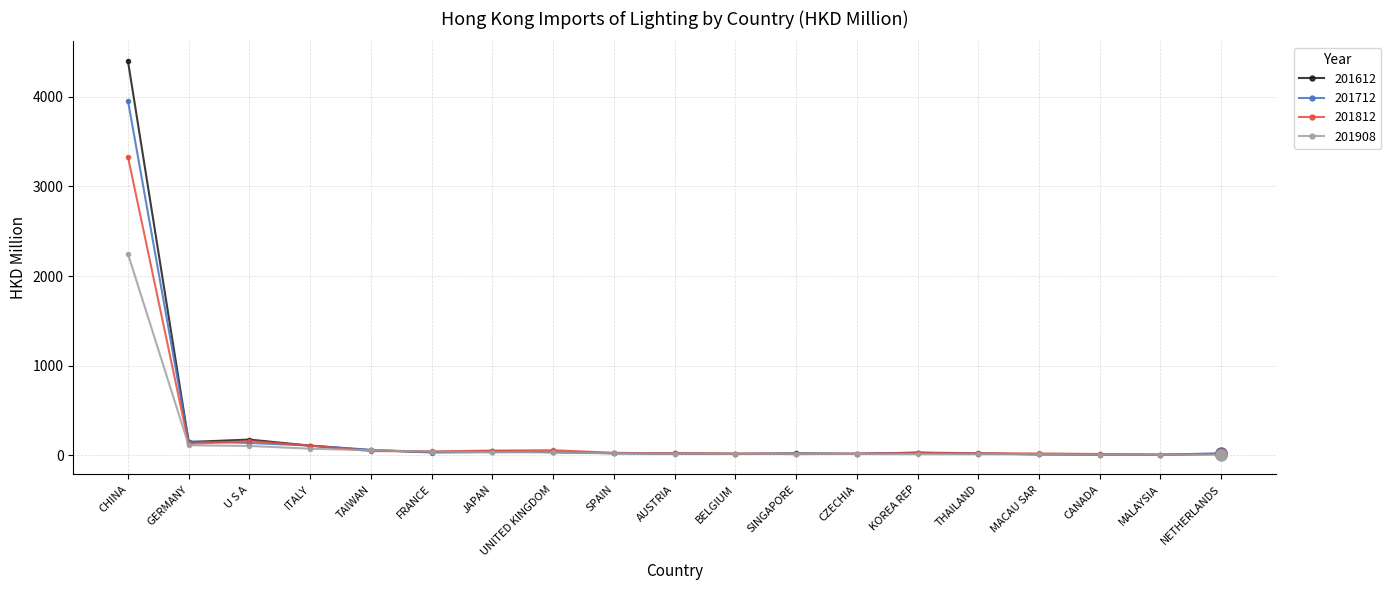

What is the label of the 2nd point from the right?

MALAYSIA